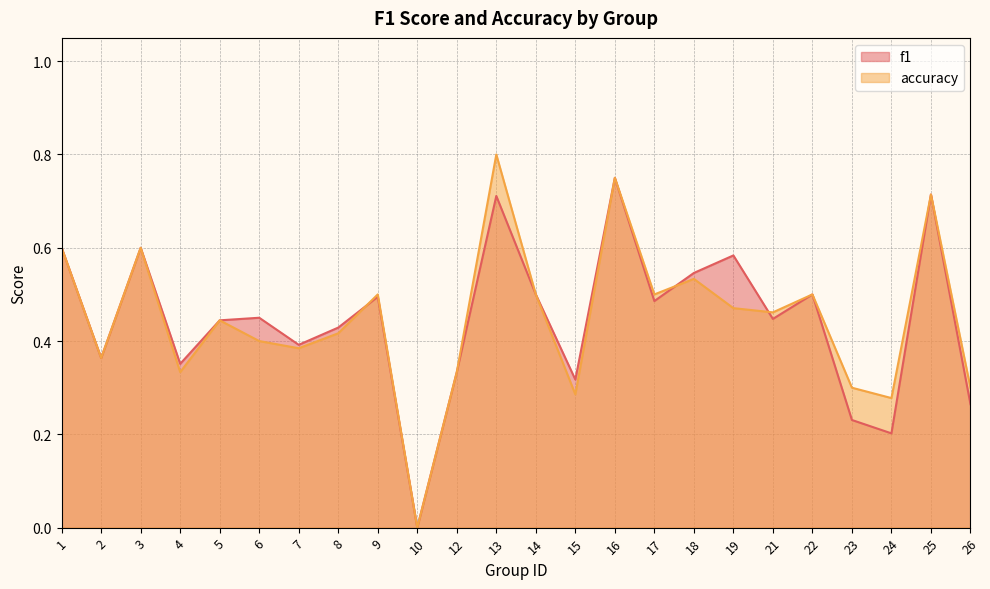

What are all the series names shown in the legend?

f1, accuracy